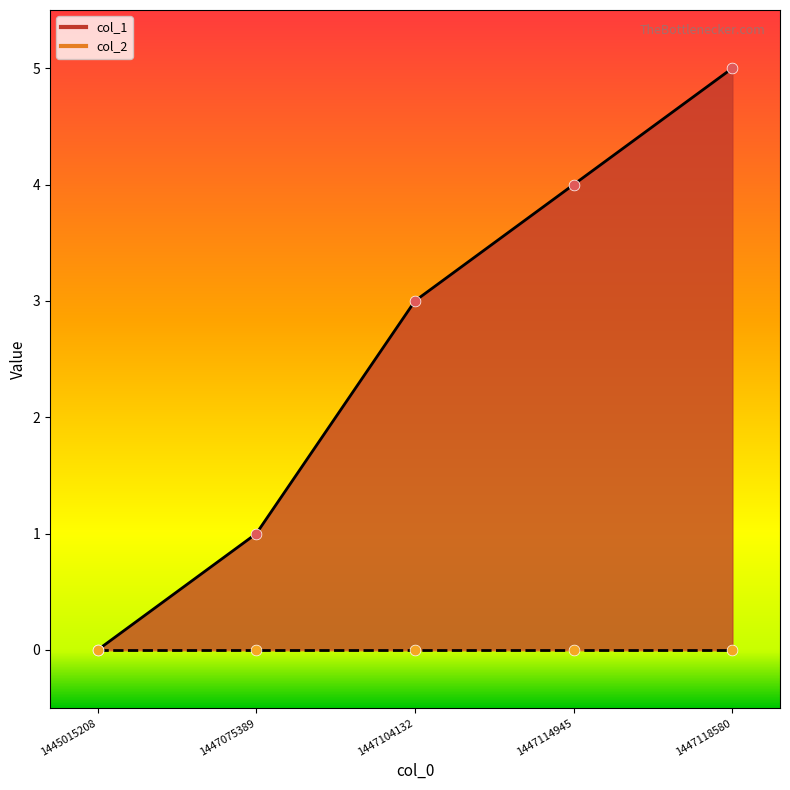

Approximately how many times larger is the value at 1447118580 compared to 1447075389?

5.0